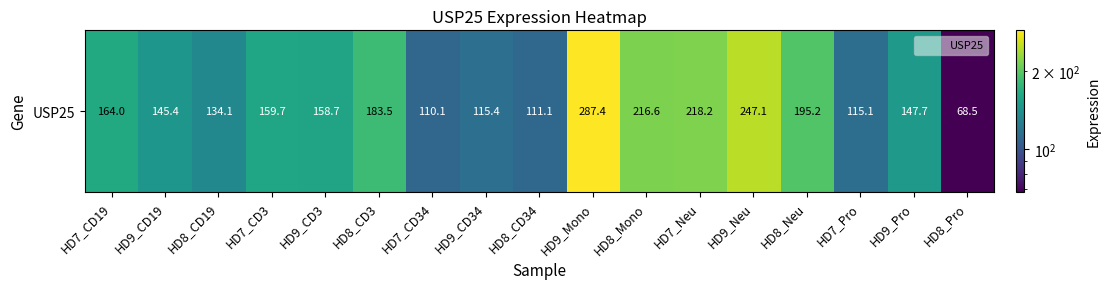

Count the number of data series in this chart.

1